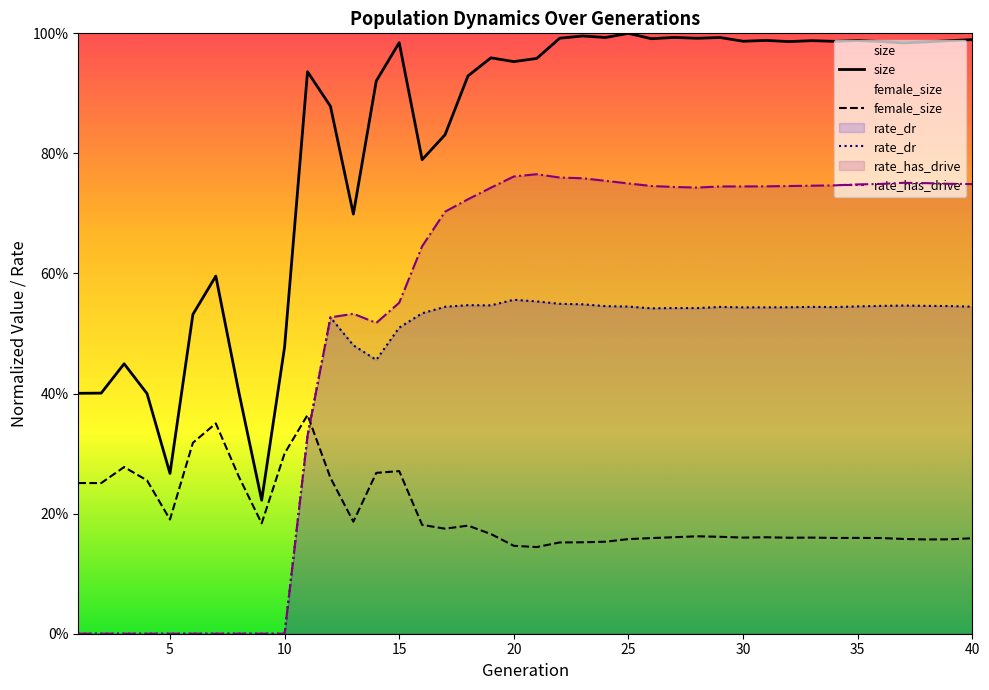

Is this an area chart (filled region under the line)?

No